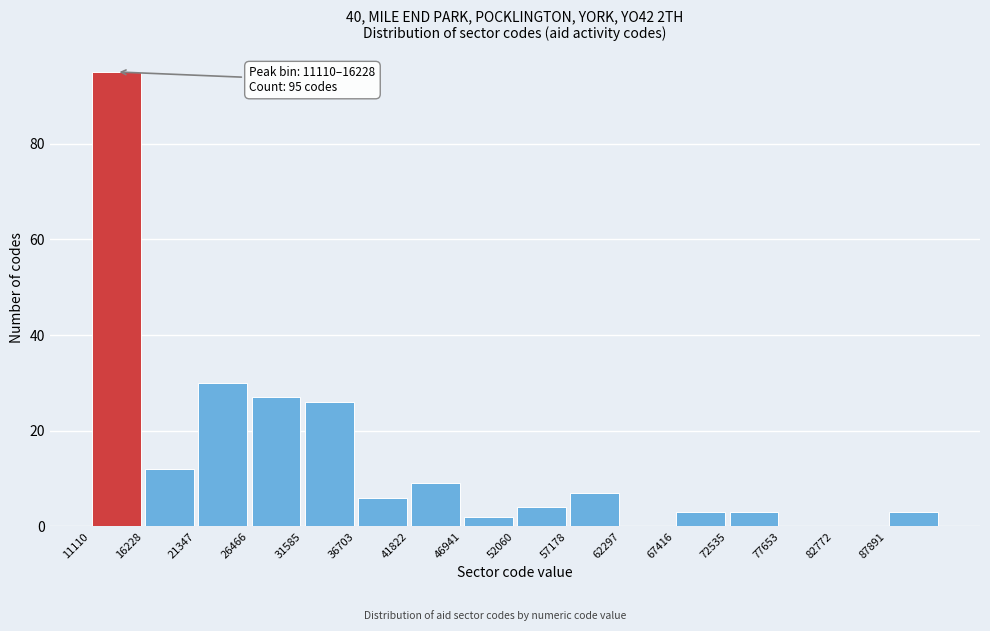

Which range on the x-axis has the tallest bar?

11000 to 16000